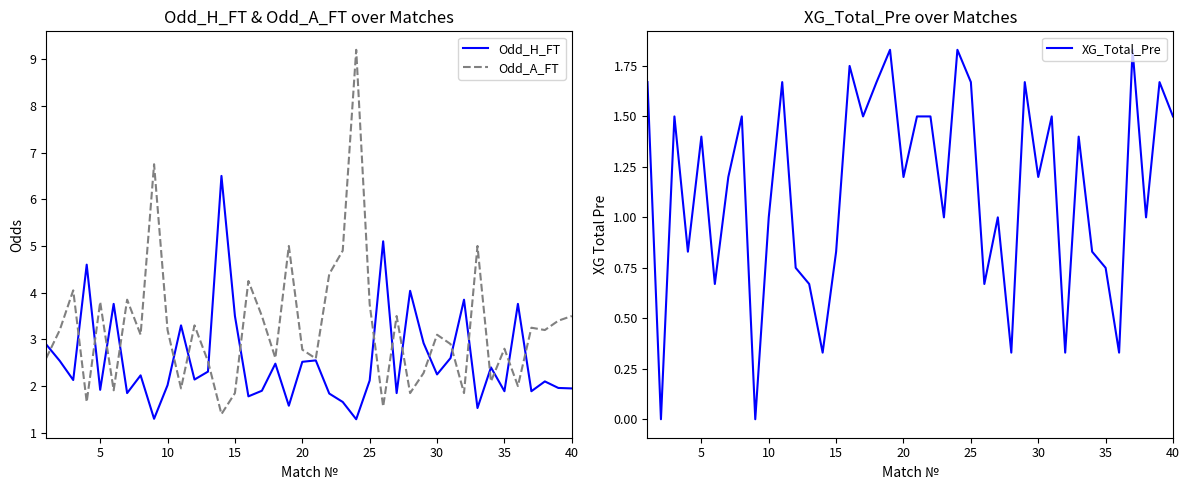

What is the highest value of the Odd_A_FT series?

9.2